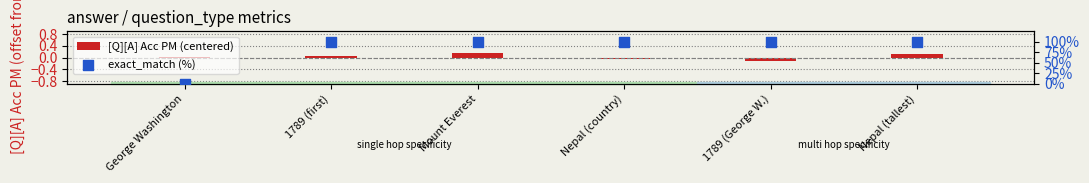

At which category is the sum across all series the highest?

Mount Everest